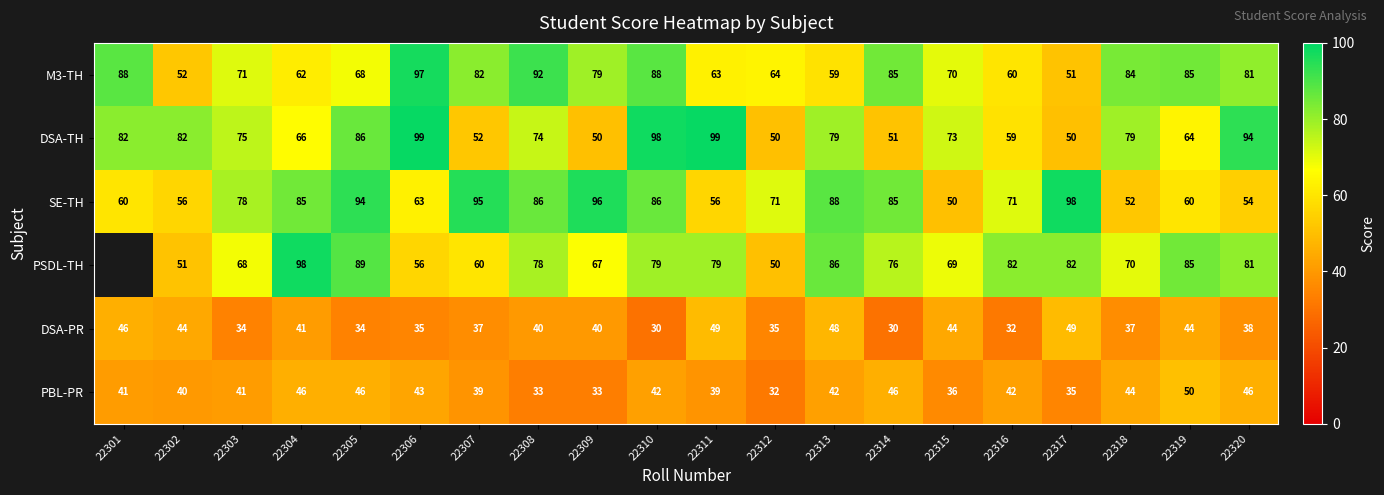

Where does the DSA-TH series first go above 75?

22301